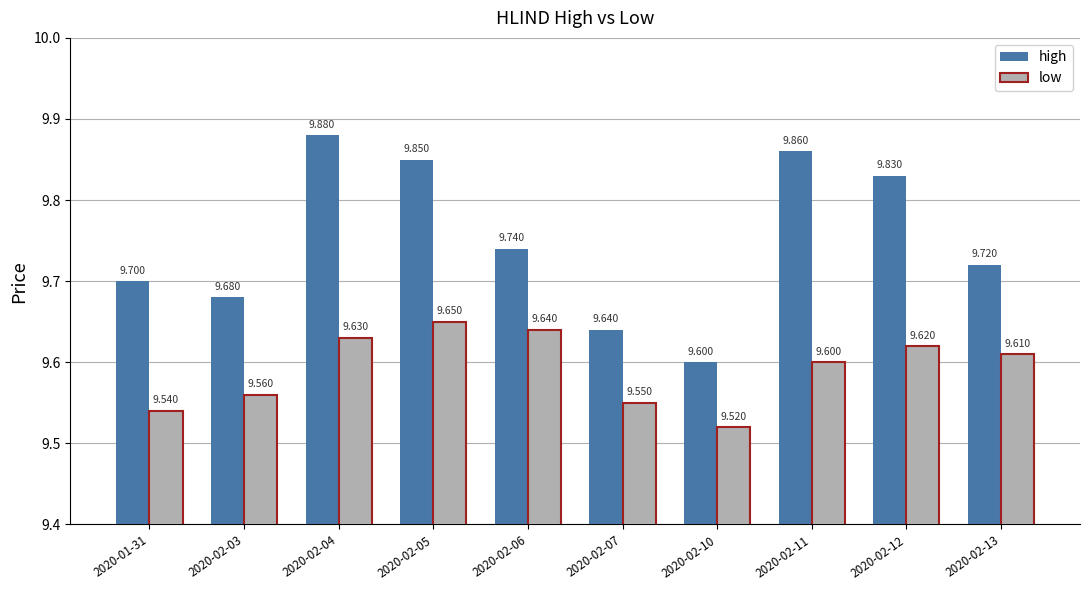

Is the value of high at 2020-02-05 greater than the value of low at 2020-02-10?

Yes